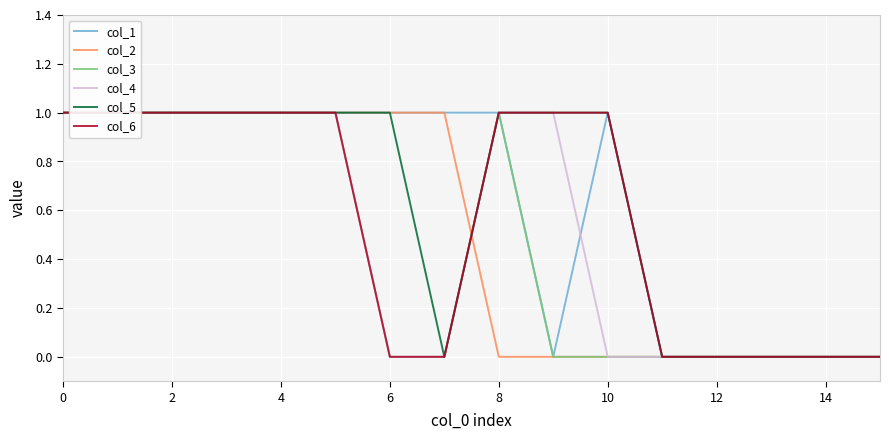

Reading left to right, transcribe all the data shown in this chart.

col_1: 1	1	1	1	1	1	1	1	1	0	1	0	0	0	0	0
col_2: 1	1	1	1	1	1	1	1	0	0	0	0	0	0	0	0
col_3: 1	1	1	1	1	1	0	0	1	0	0	0	0	0	0	0
col_4: 1	1	1	1	1	1	0	0	1	1	0	0	0	0	0	0
col_5: 1	1	1	1	1	1	1	0	1	1	1	0	0	0	0	0
col_6: 1	1	1	1	1	1	0	0	1	1	1	0	0	0	0	0